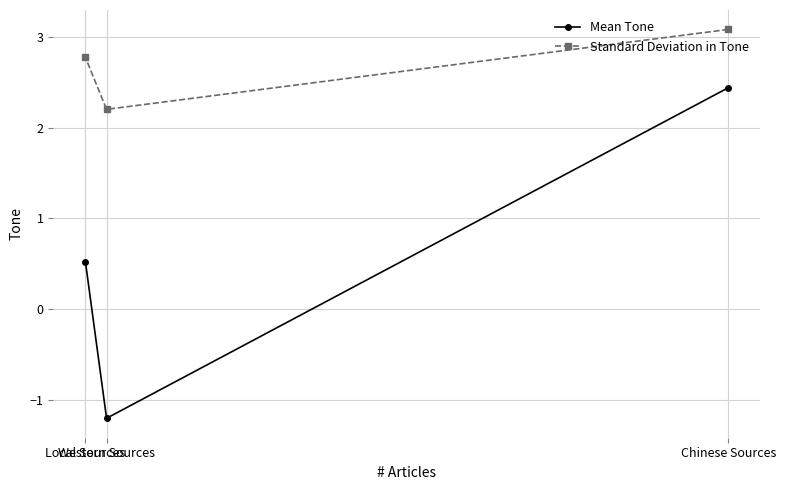

What position from the left is Chinese Sources?

3